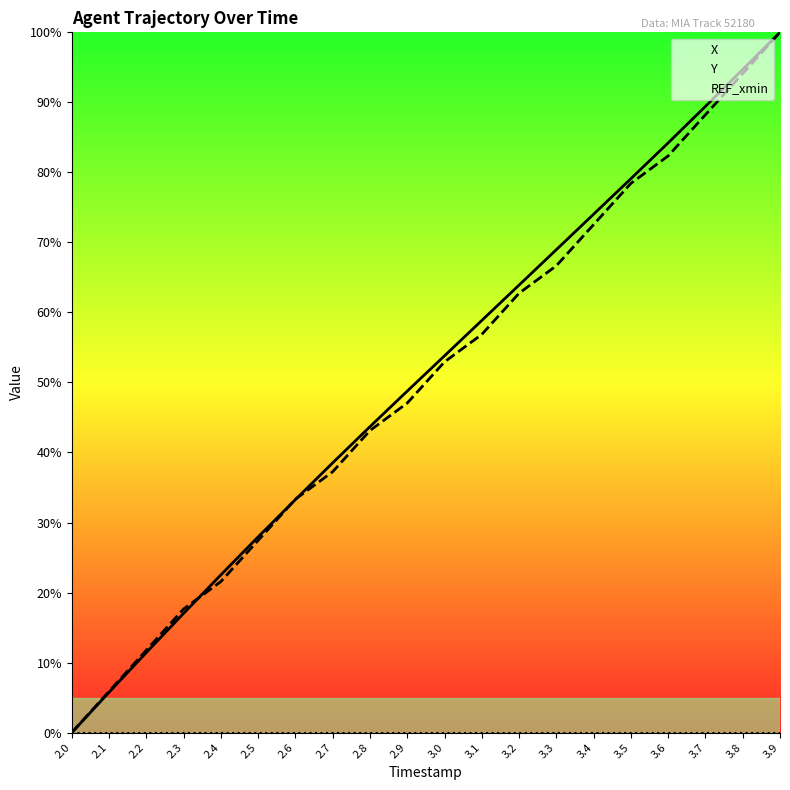

True or false: Y has more than 2 points higher than both neighbors.

False